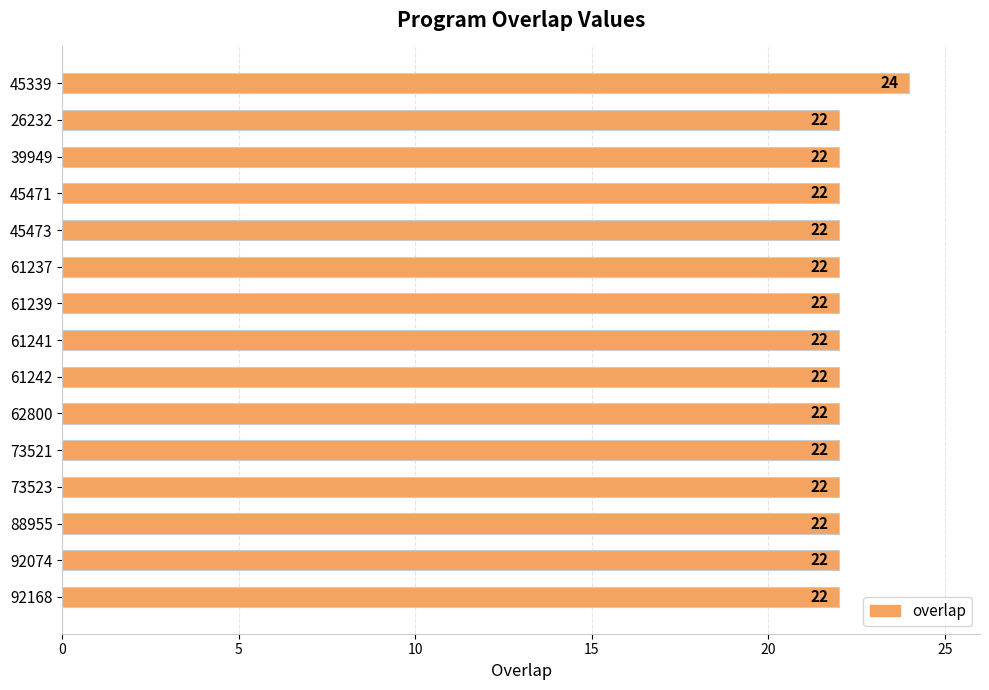

Read the value at 92168.

22